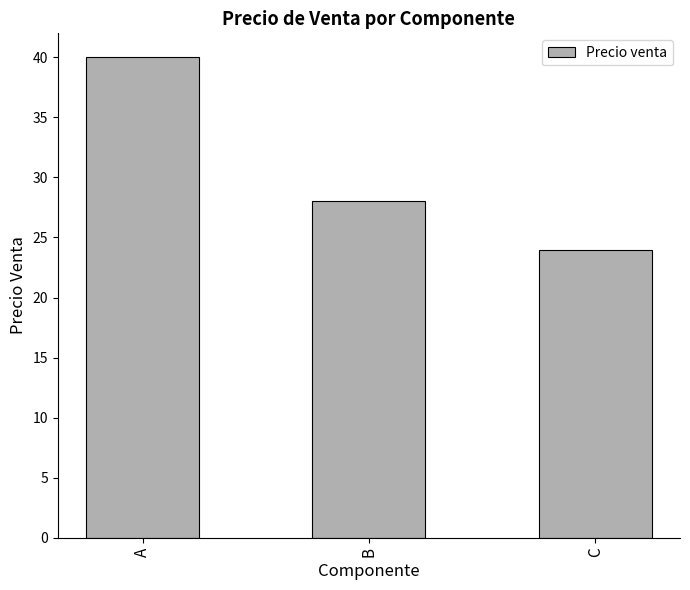

Which has a higher value, B or C?

B